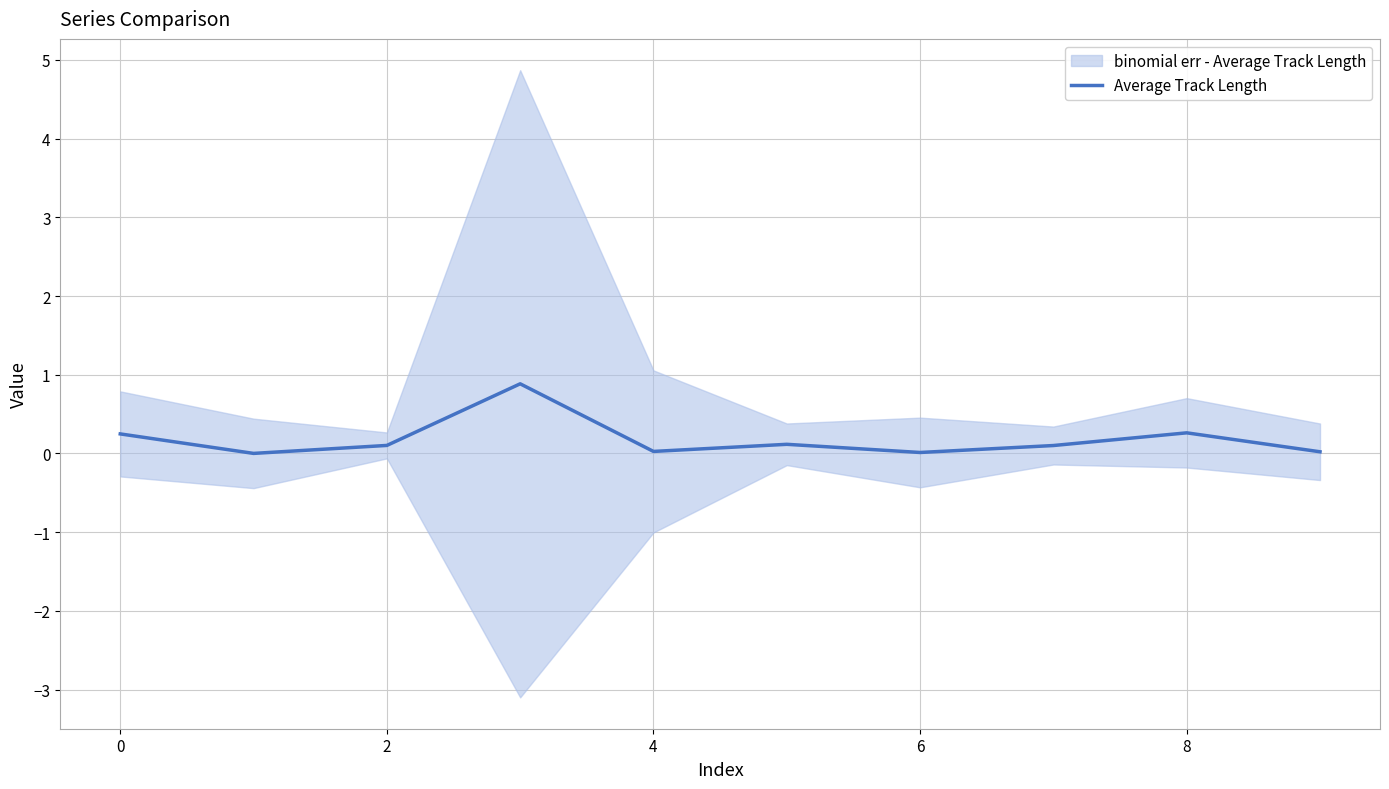

What is the greatest value displayed?

0.9